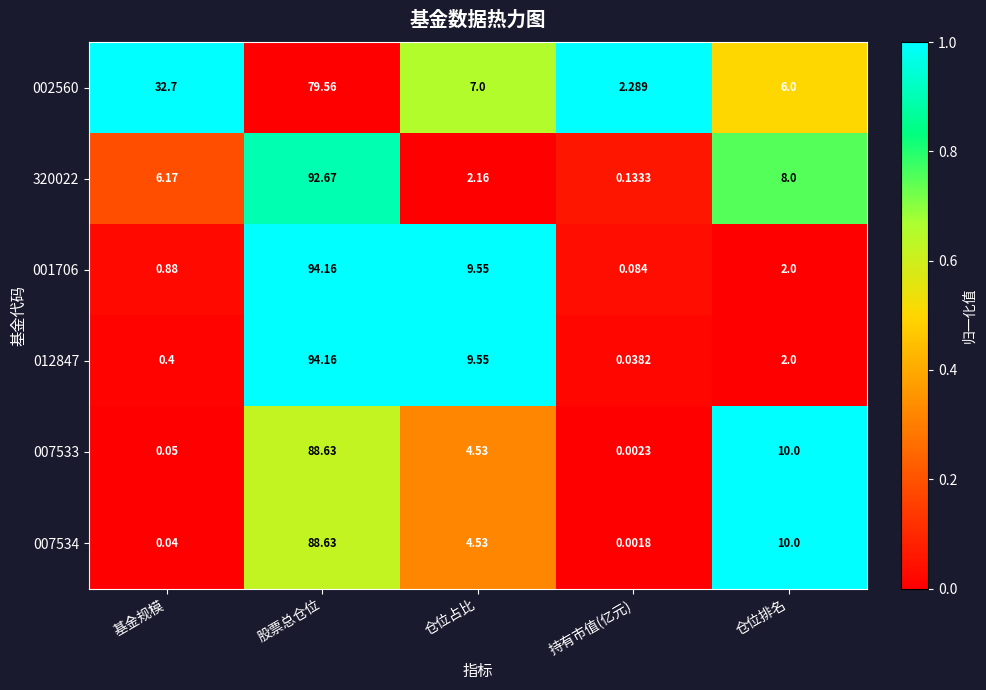

At which label does 002560 first exceed 7?

基金规模